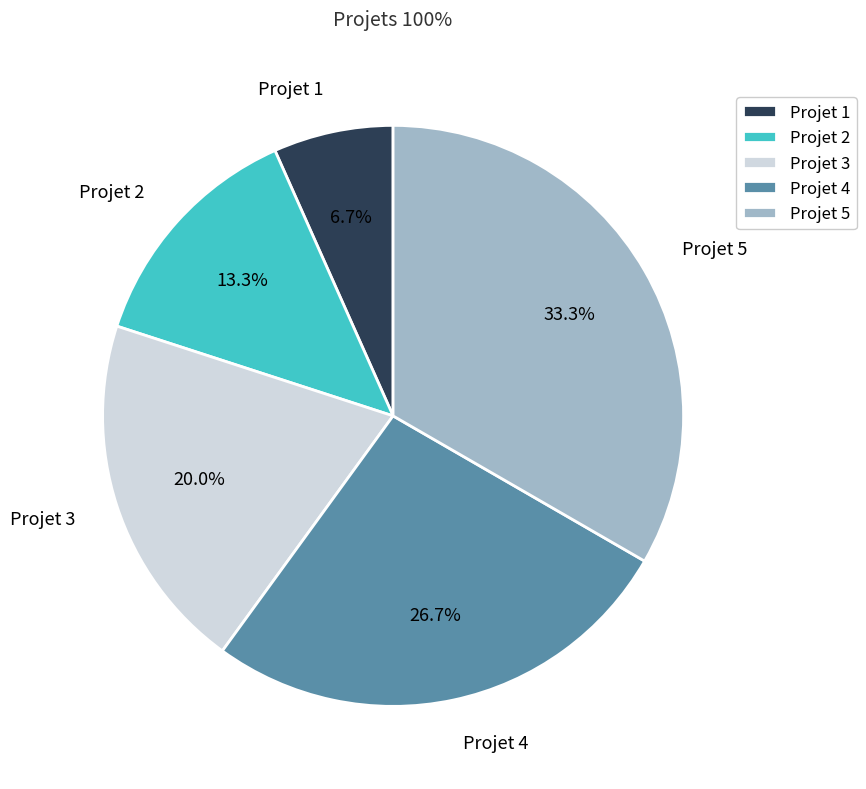

How many segments does this pie chart have?

5